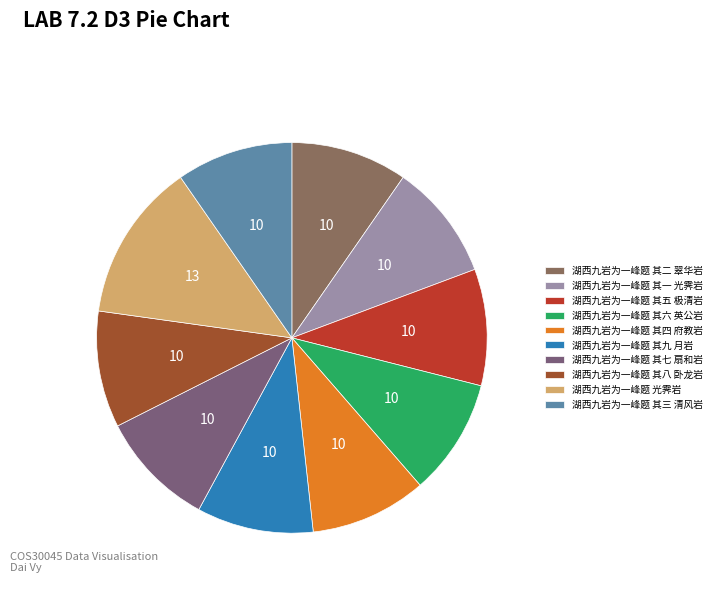

To the nearest percent, what percentage of the pie is 湖西九岩为一峰题 其九 月岩?

10%